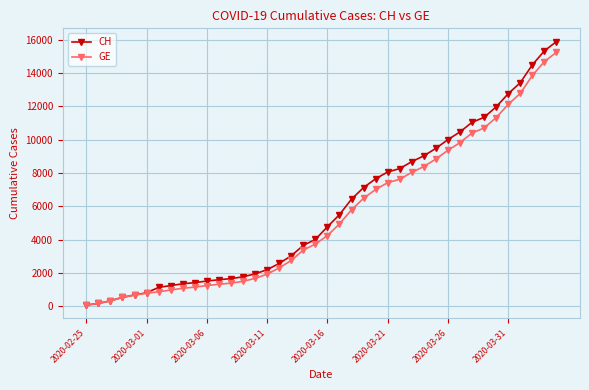

What is the lowest value of the CH series?

73